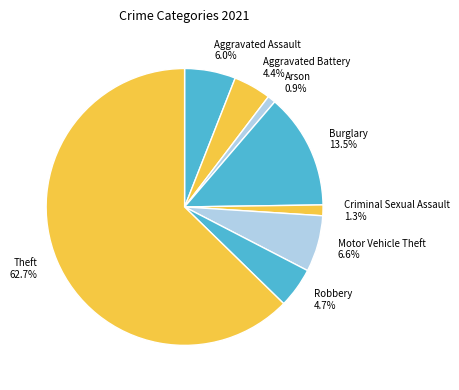

Approximately how many times larger is the value at Theft 62.7% compared to Motor Vehicle Theft 6.6%?

9.5